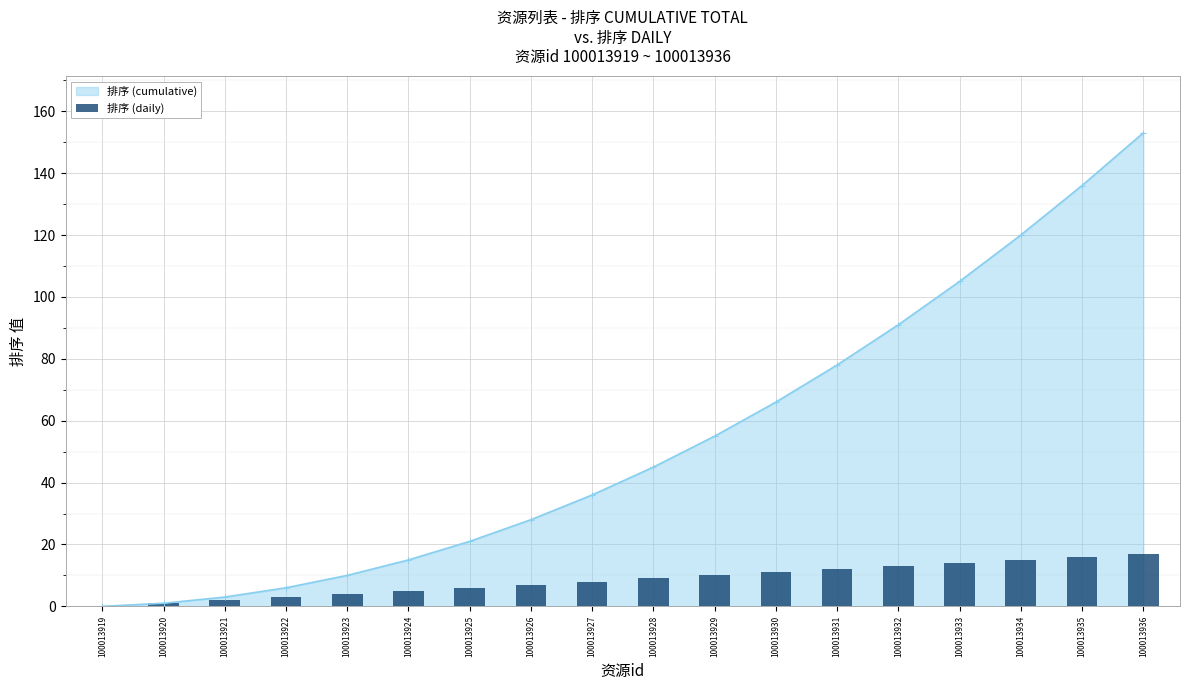

How many positive values are there?

17